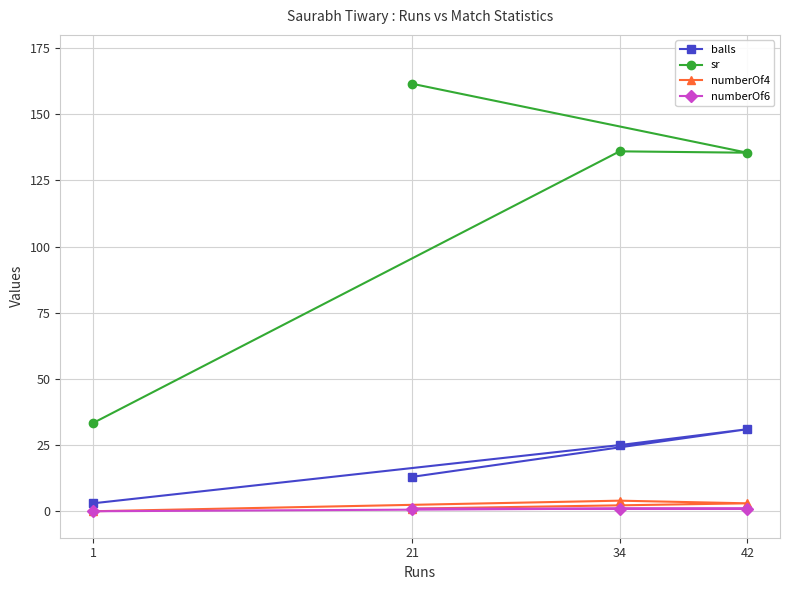

At which label does sr first exceed 136?

21